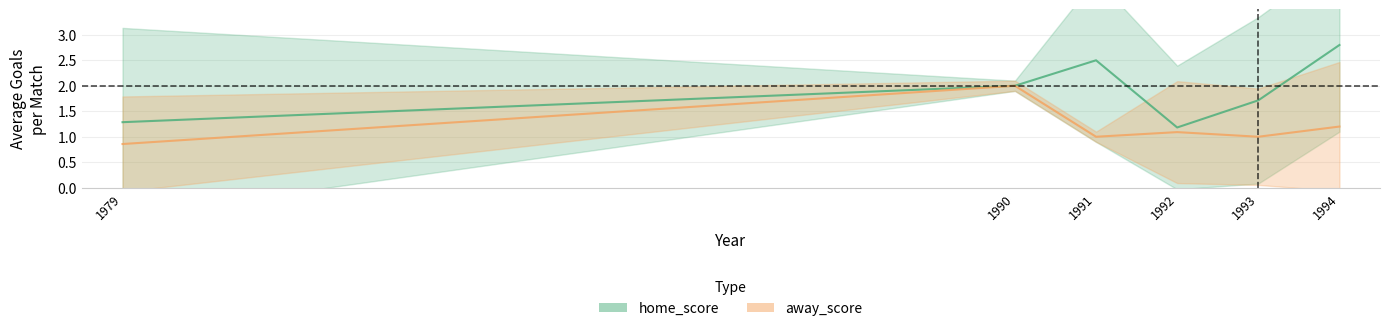

True or false: away_score and home_score cross at least once.

True